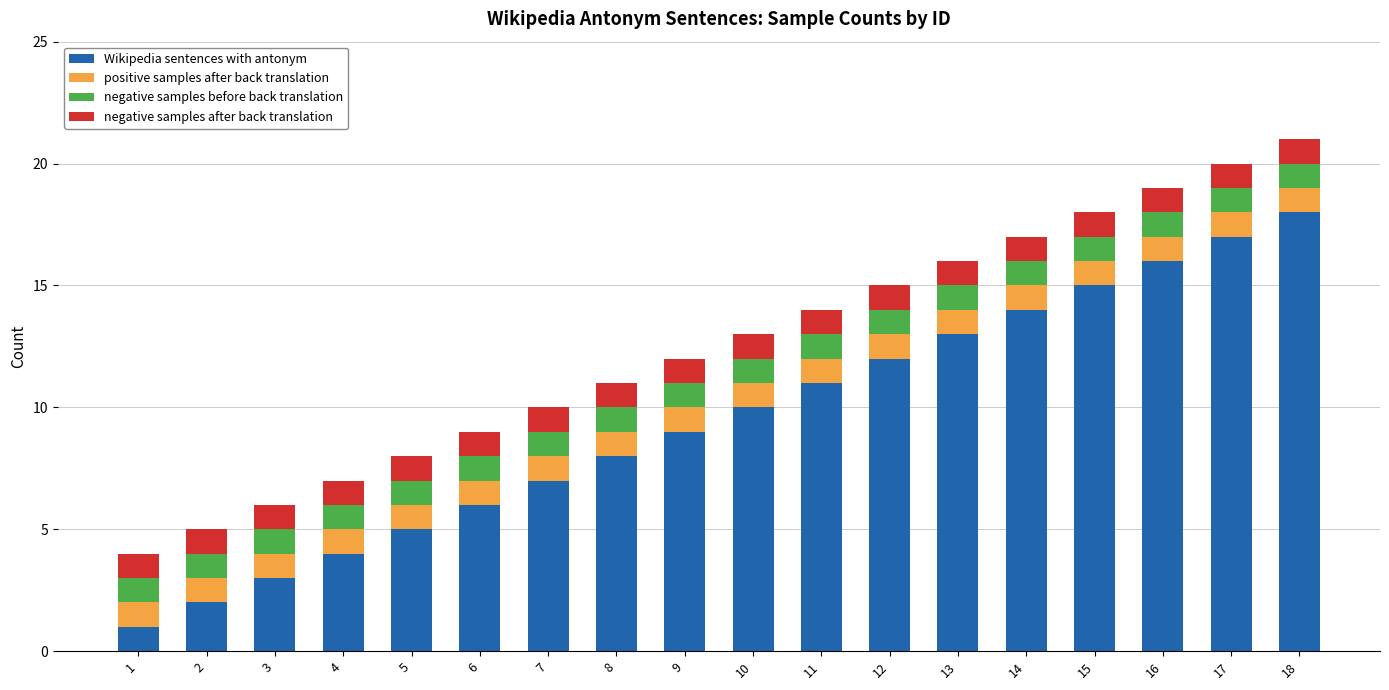

Rank the categories by Wikipedia sentences with antonym value from lowest to highest.

1, 2, 3, 4, 5, 6, 7, 8, 9, 10, 11, 12, 13, 14, 15, 16, 17, 18